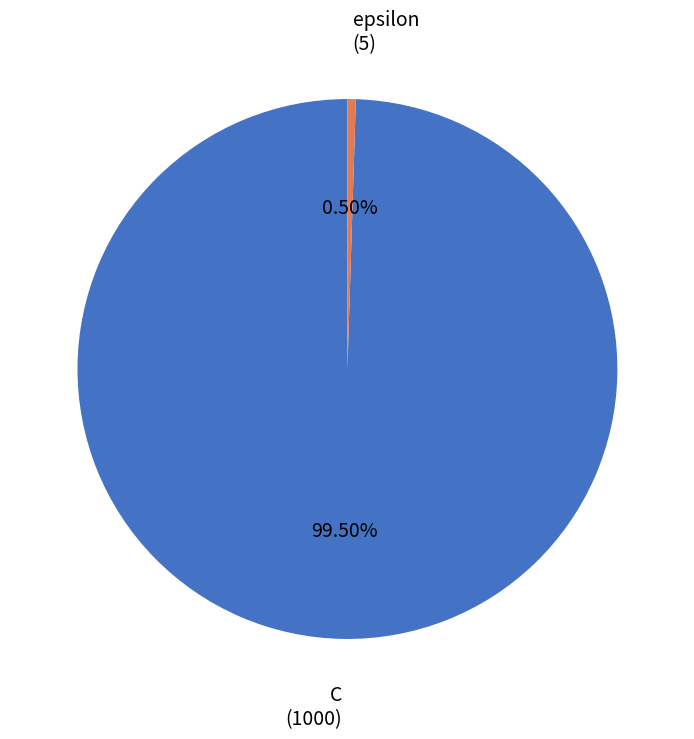

Rank the categories by value from lowest to highest.

epsilon, C